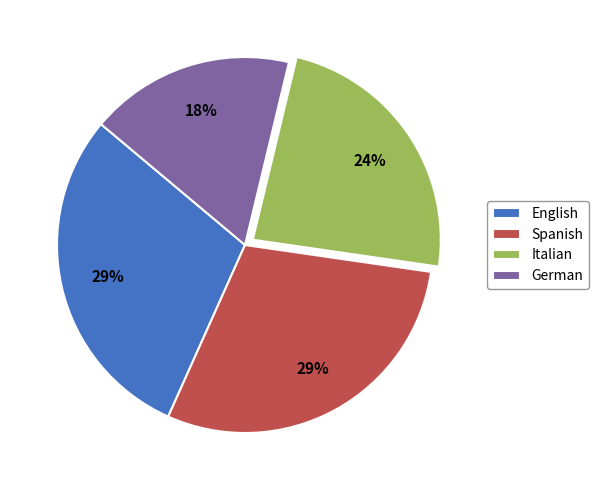

Which category has the smallest portion of the pie?

German